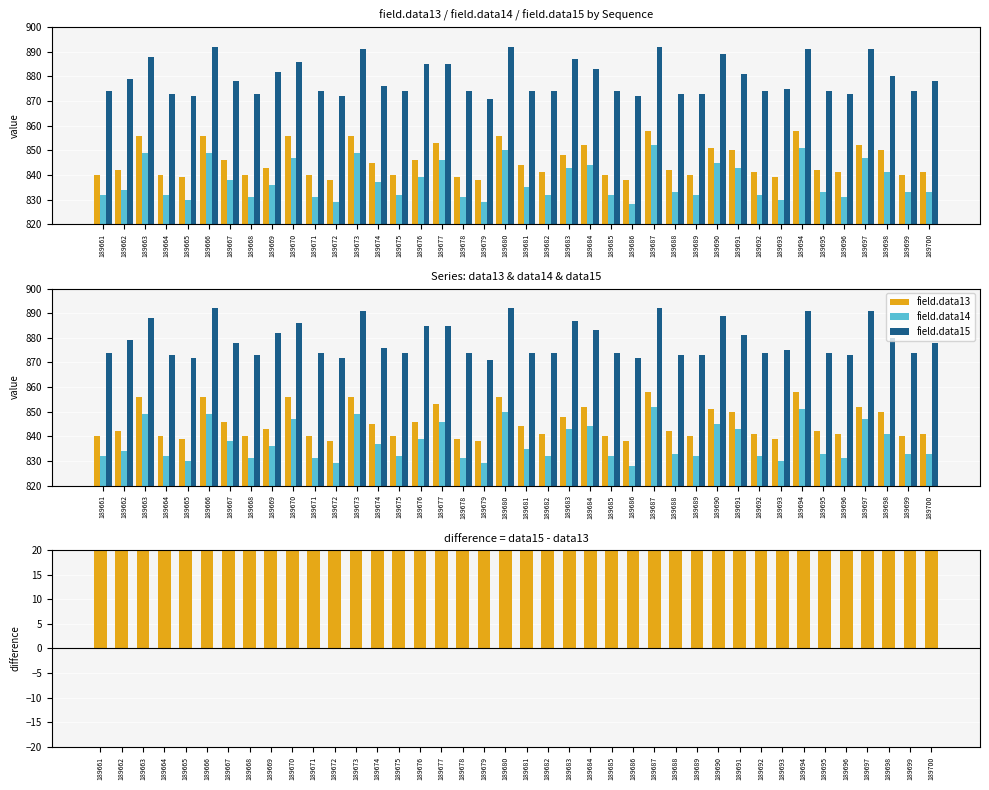

What is the difference between the maximum and second lowest values in the field.data13 series?

20